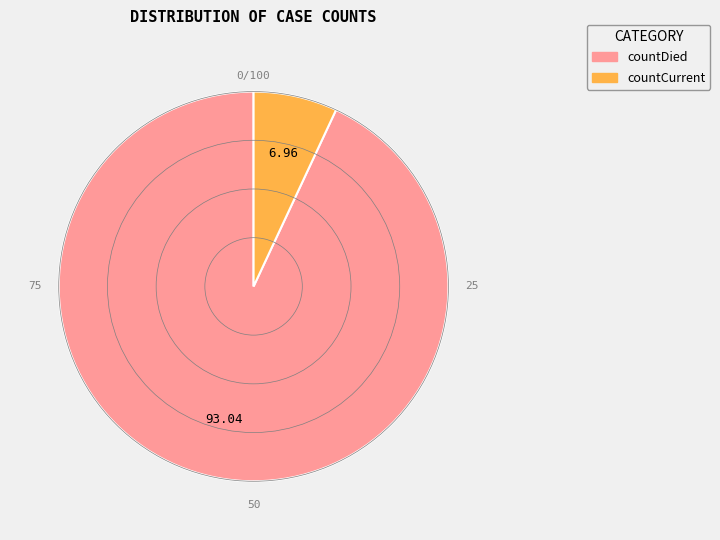

Which slice represents more than half of the pie?

countDied